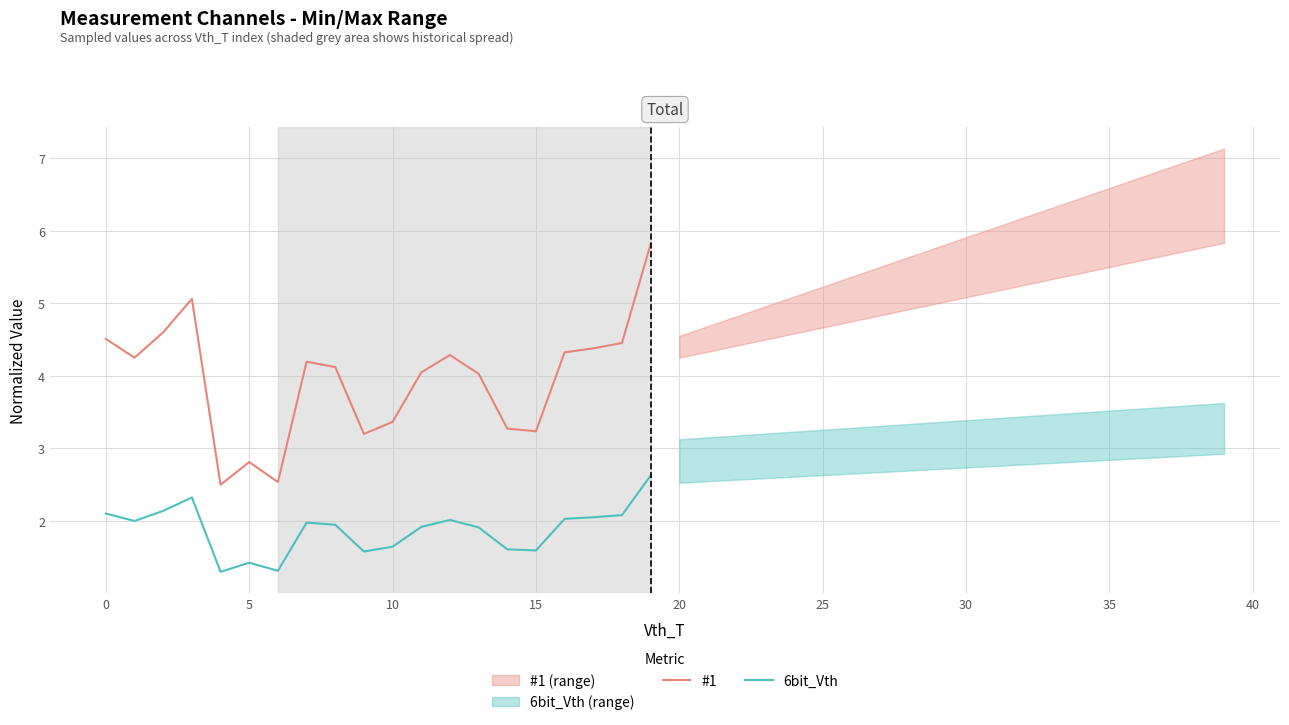

What is the difference between the highest and lowest values at 11?

2.1